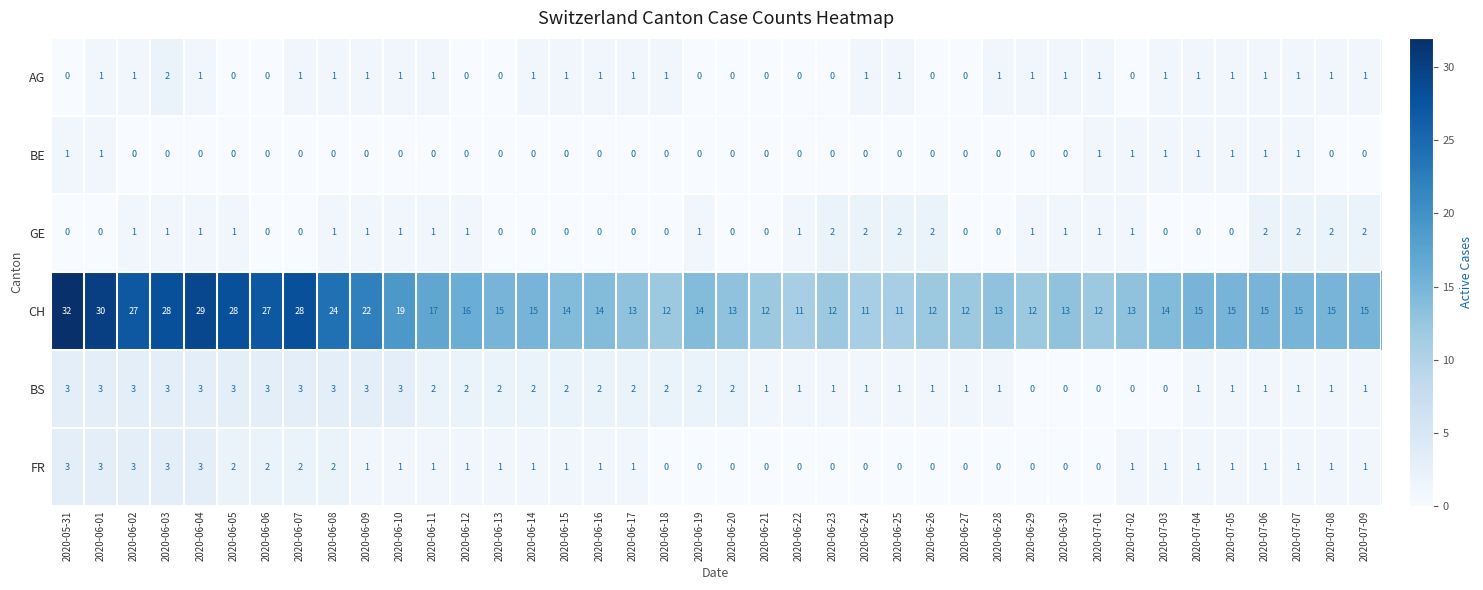

What is the difference between the maximum and minimum values in the FR series?

3